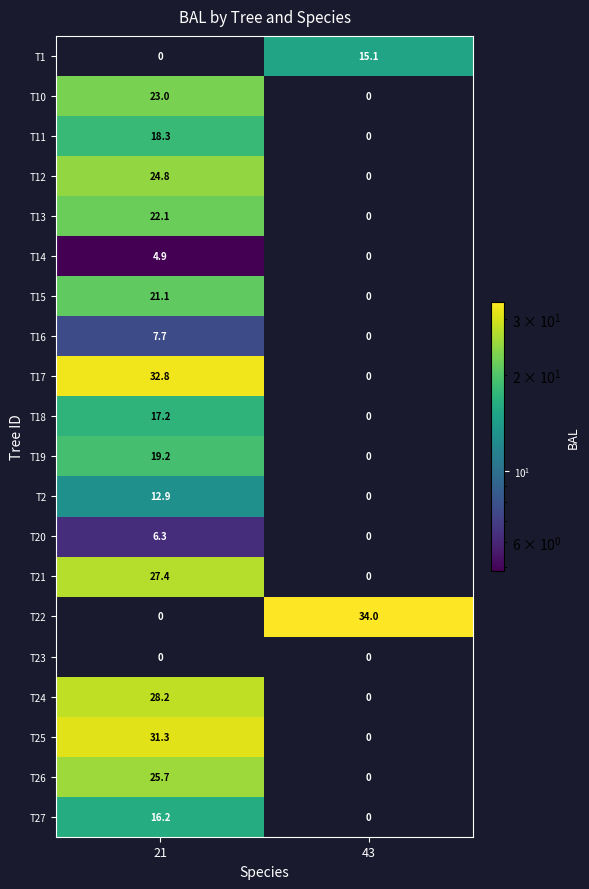

Between 21 and 43, which series saw the biggest shift?

T22